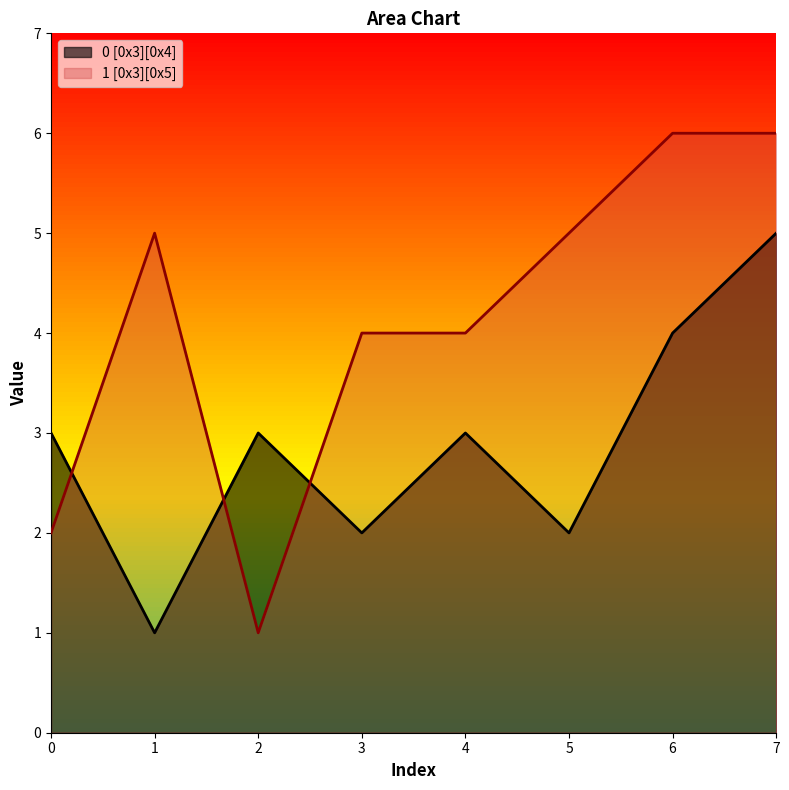

At how many categories does at least one series exceed 1?

8